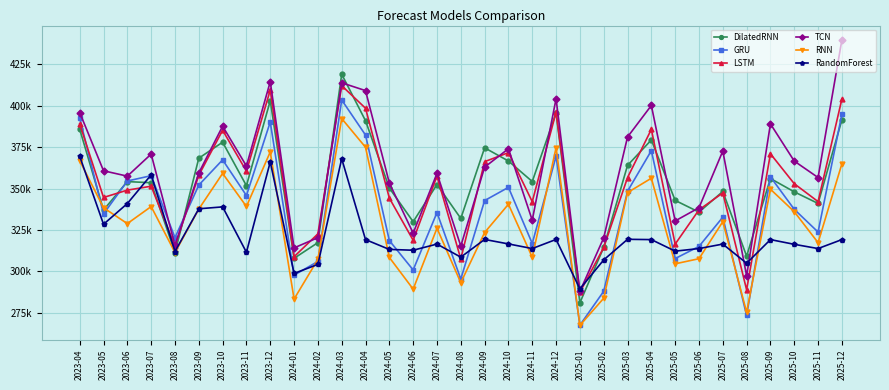

What are all the series names shown in the legend?

DilatedRNN, GRU, LSTM, TCN, RNN, RandomForest